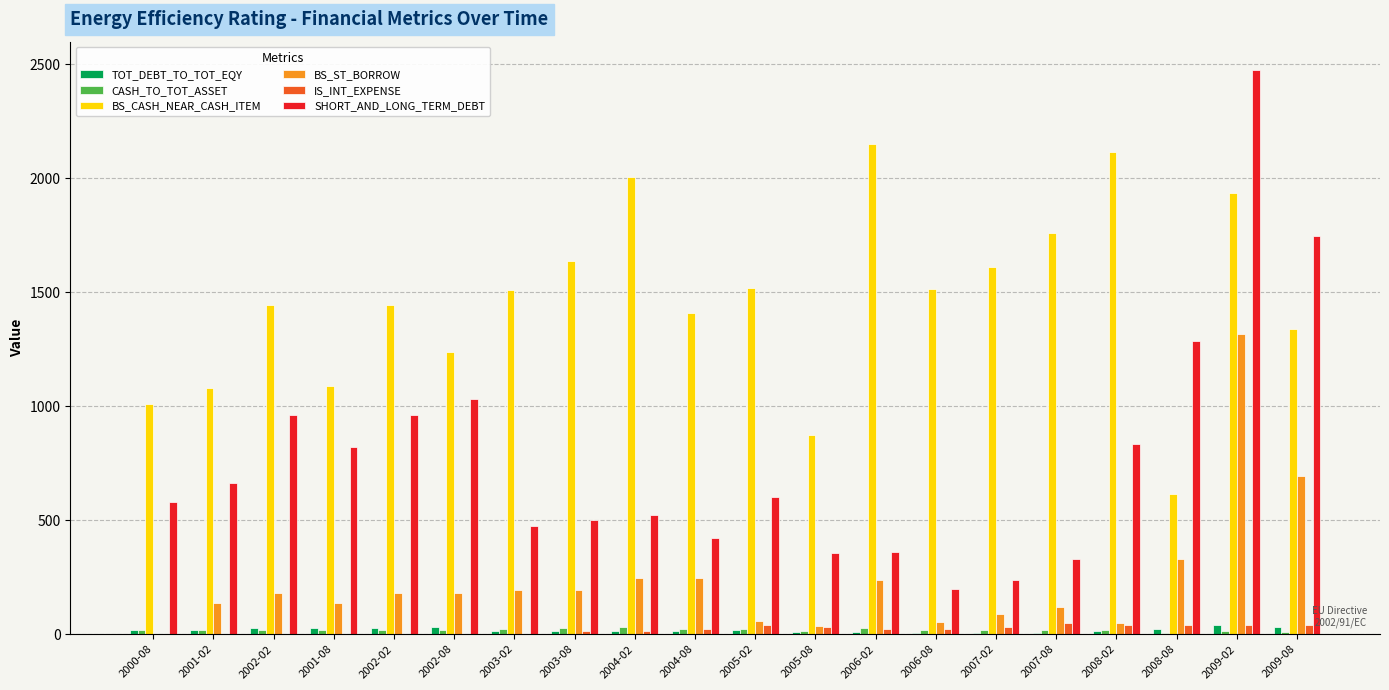

How many groups of bars are there?

20